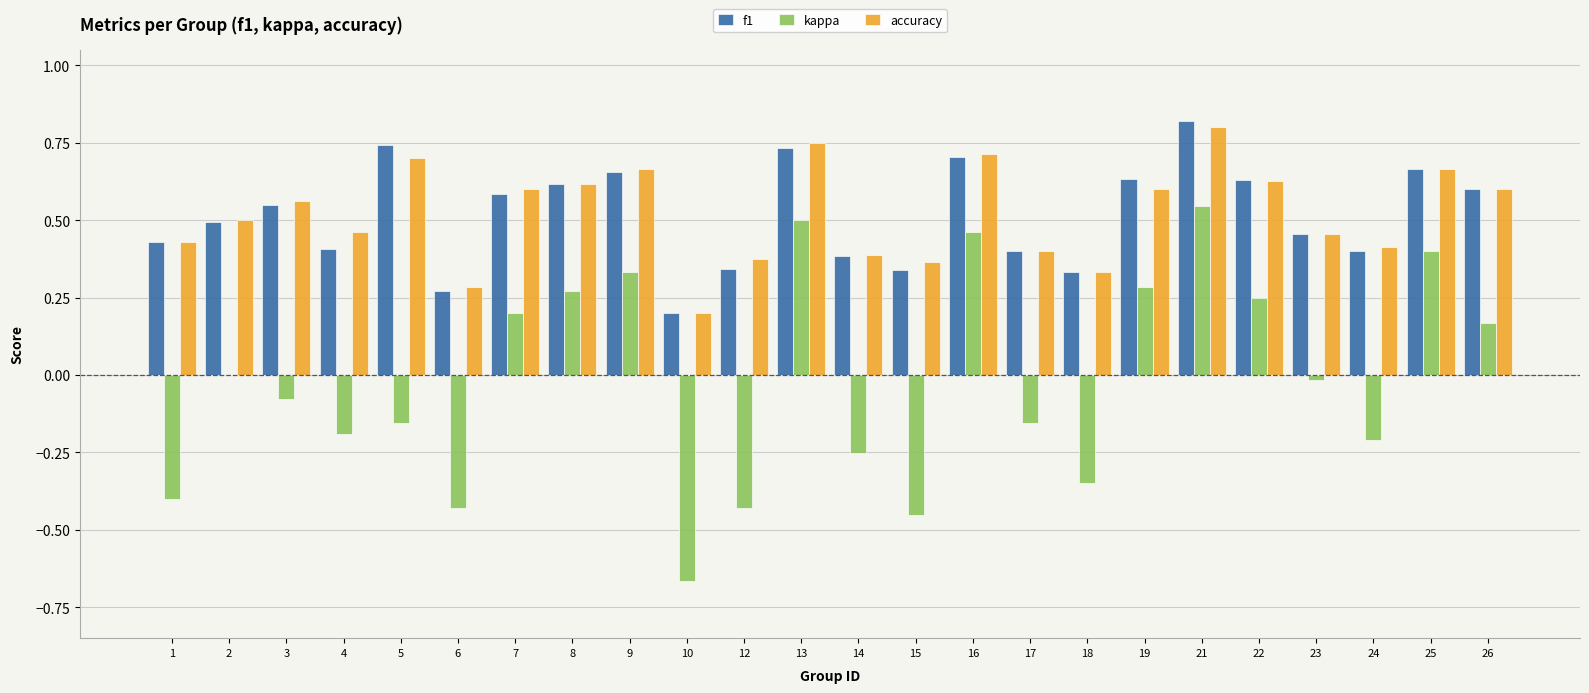

Is it true that f1 equals 0.3 at 15?

True